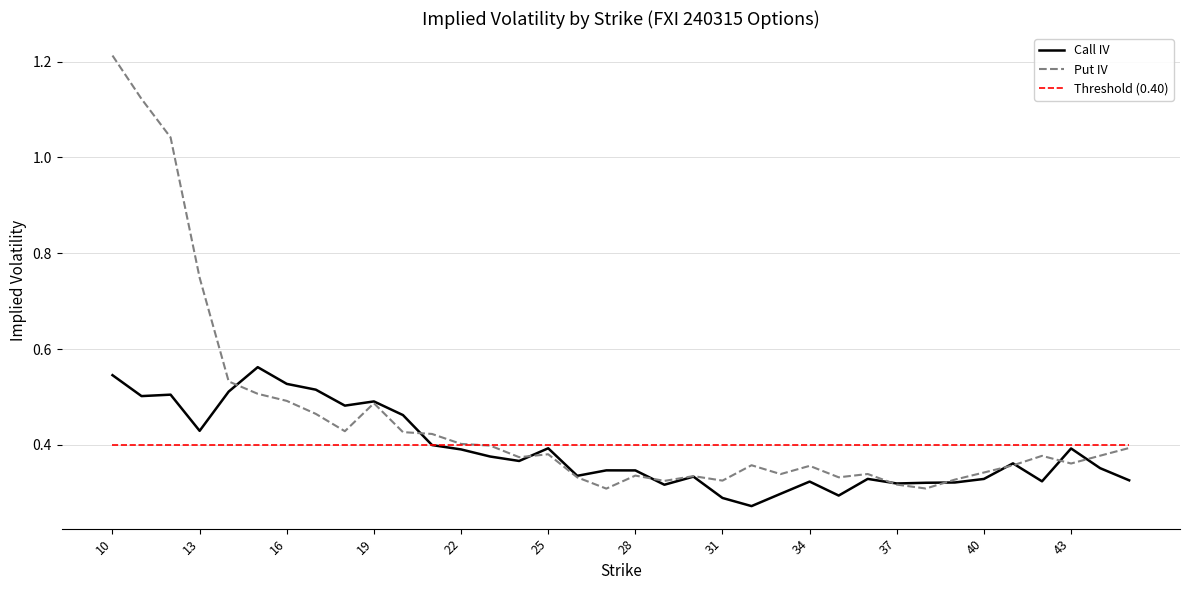

What is the difference between the maximum and second lowest values in the Put IV series?

0.9